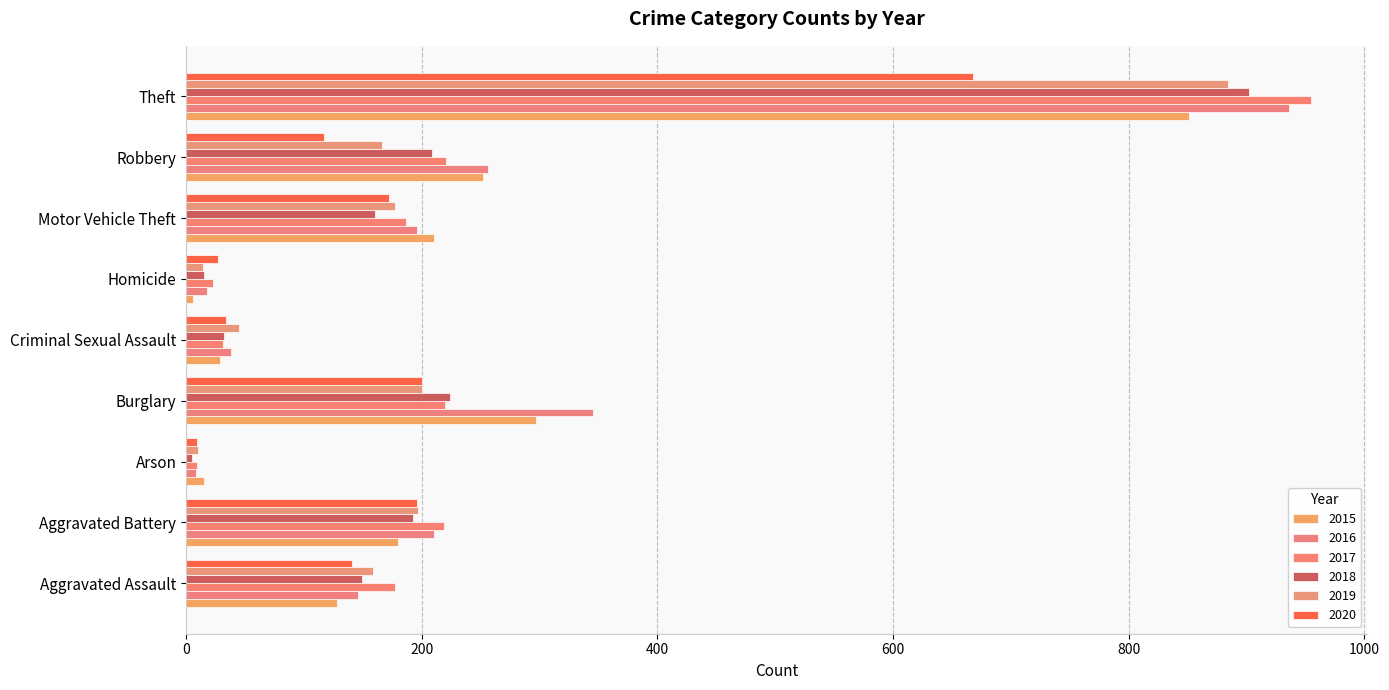

Count the number of data series in this chart.

6